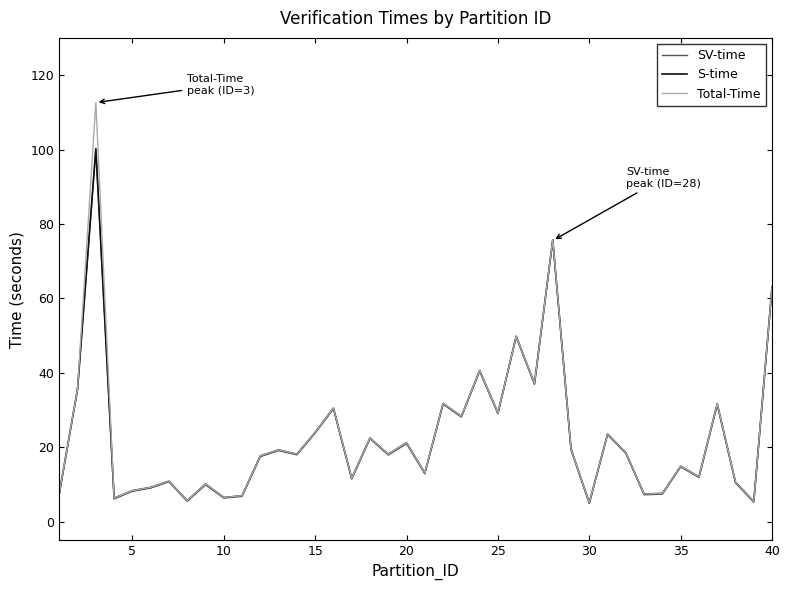

What is the minimum value for SV-time?

4.9